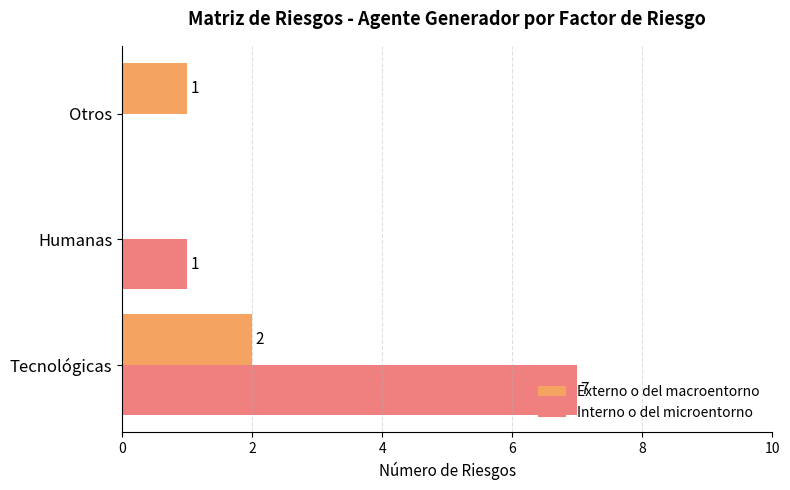

Where is Interno o del microentorno nearest to the value 3?

Humanas